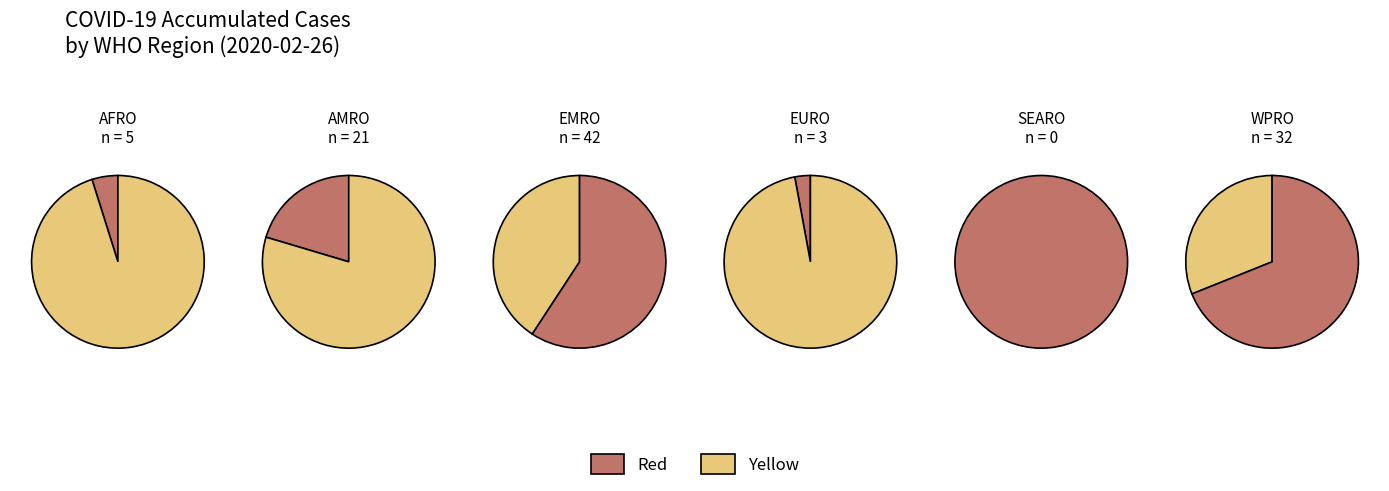

What is the ratio of the value at AMRO to the value at EMRO?

0.5